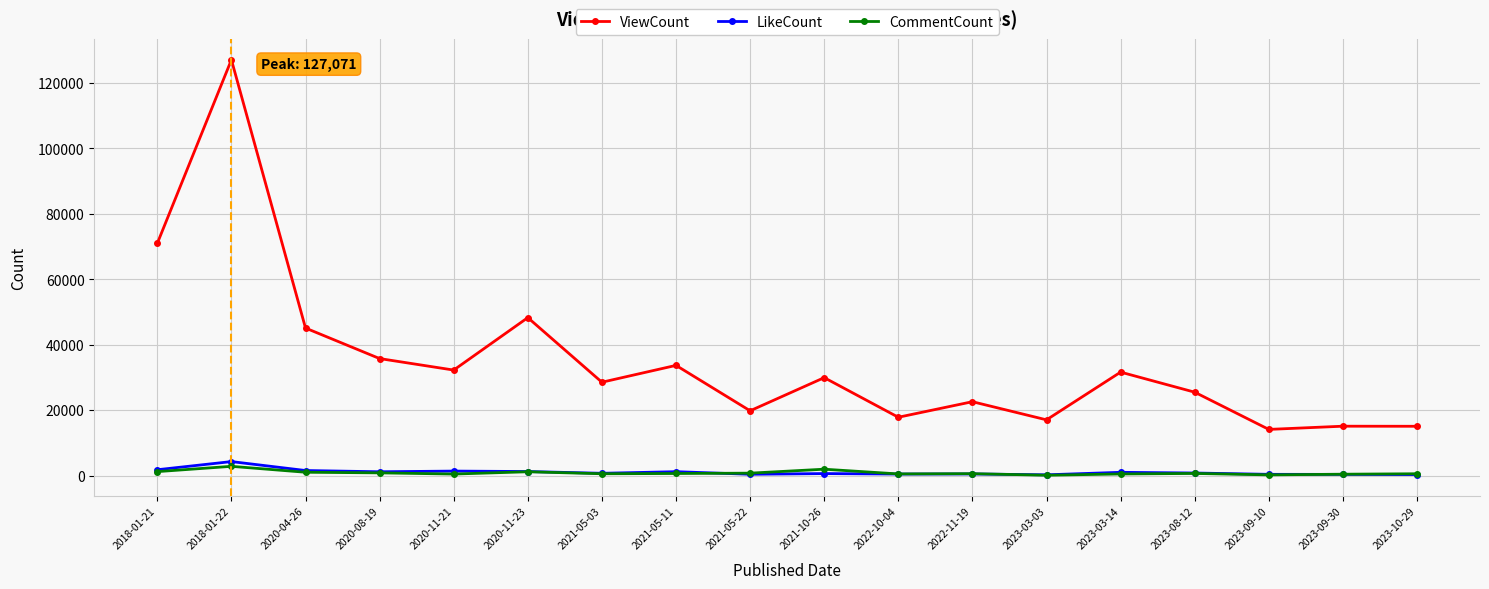

At which category is the sum across all series the highest?

2018-01-22